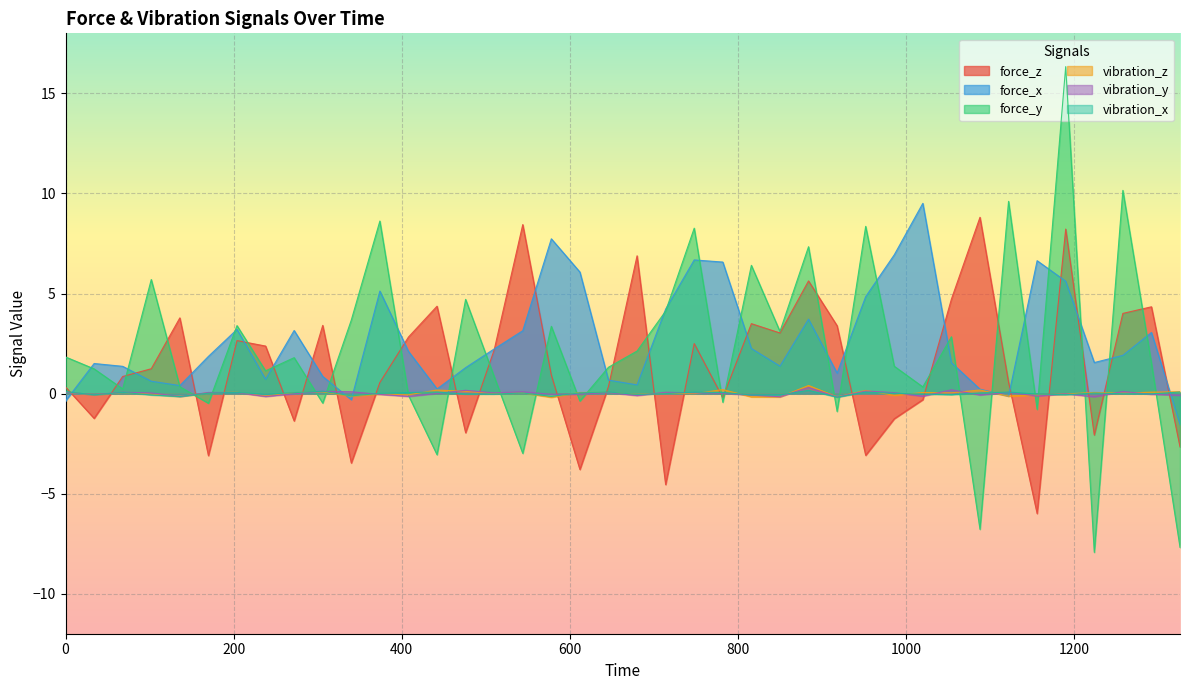

Rank the series at 646 from highest to lowest value.

force_y, force_x, force_z, vibration_x, vibration_z, vibration_y